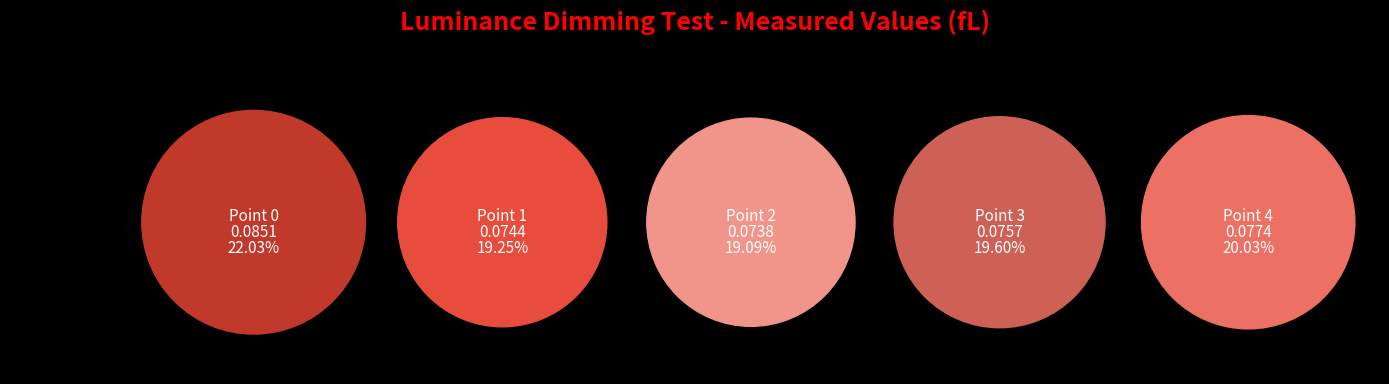

Which slice is the largest?

Point 0